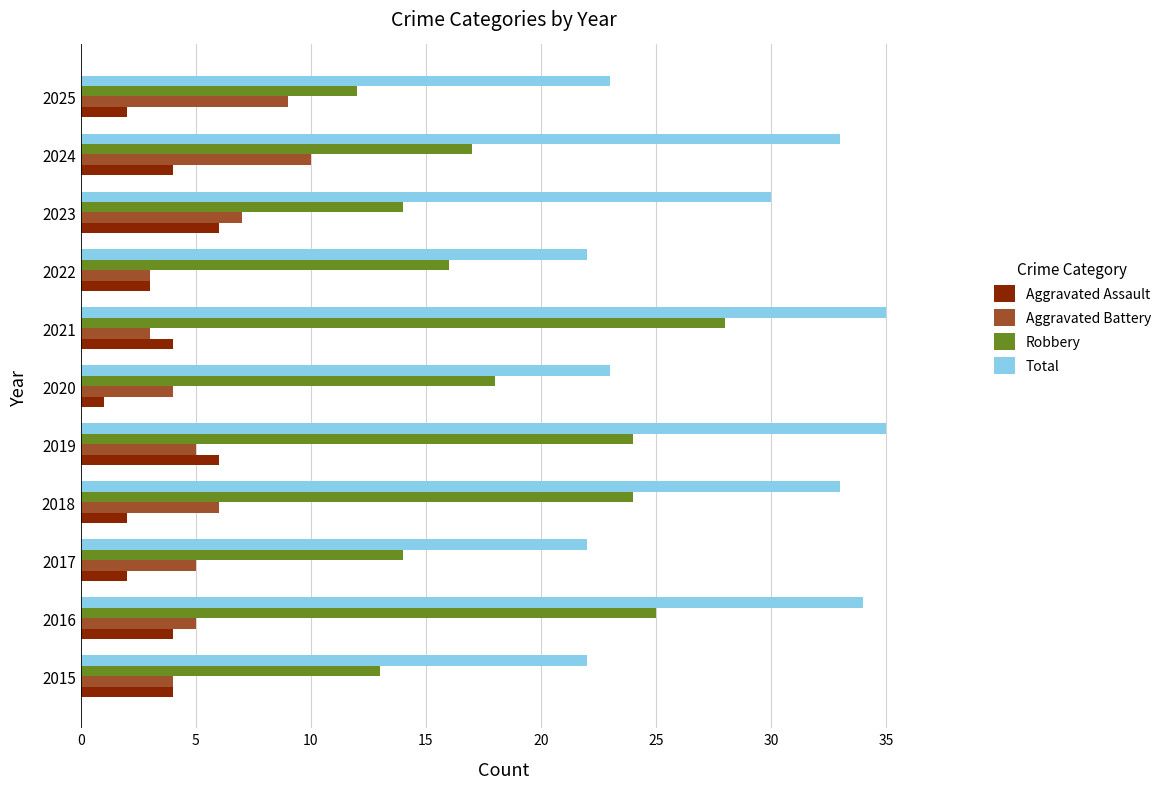

What is the maximum value for Aggravated Assault?

6